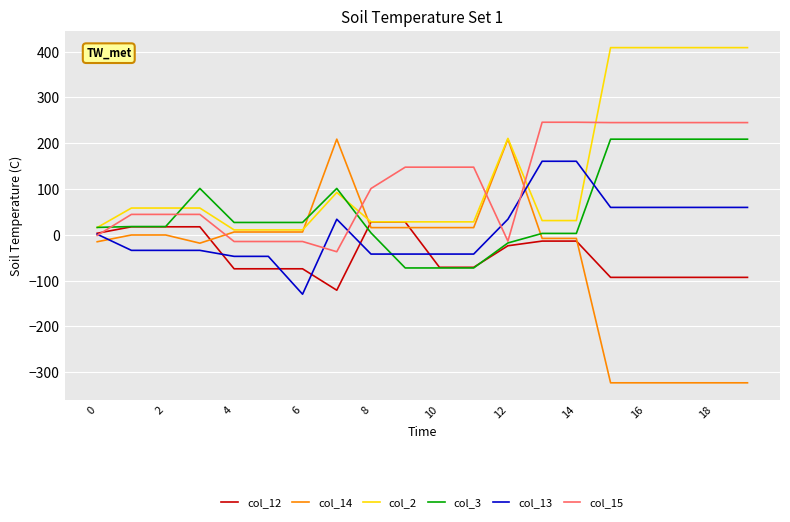

True or false: col_14 and col_15 intersect in this chart.

True